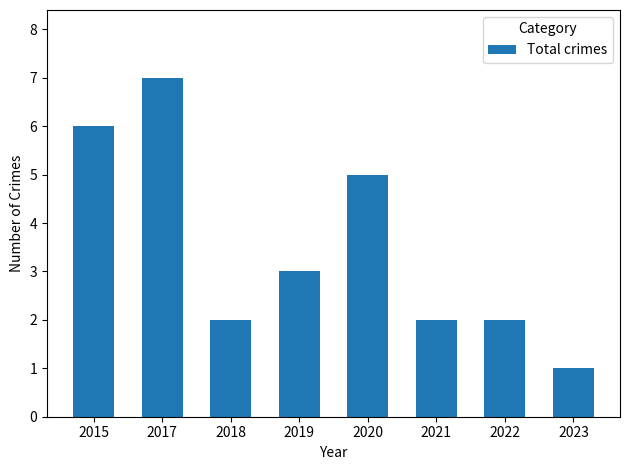

Are the bars horizontal?

No